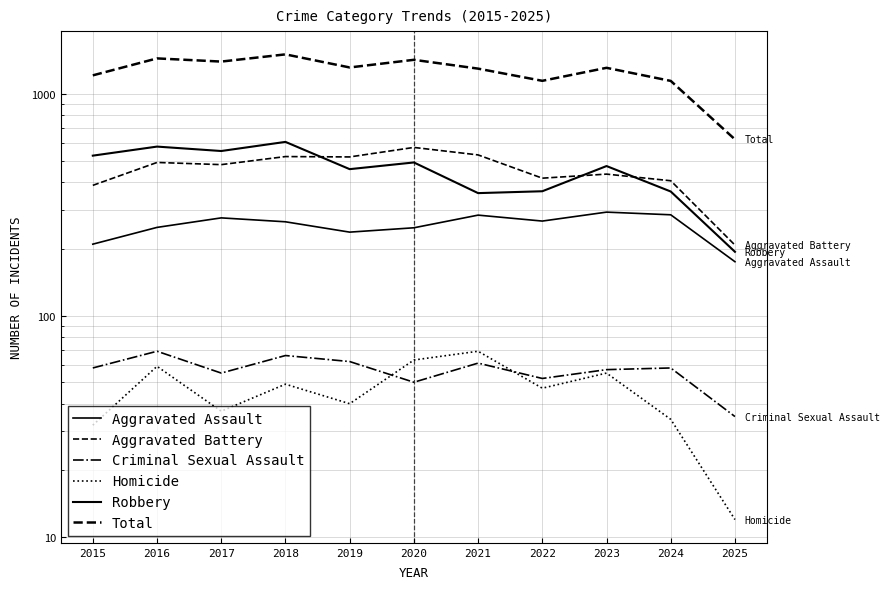

True or false: Robbery has more than 1 interior local peaks.

True